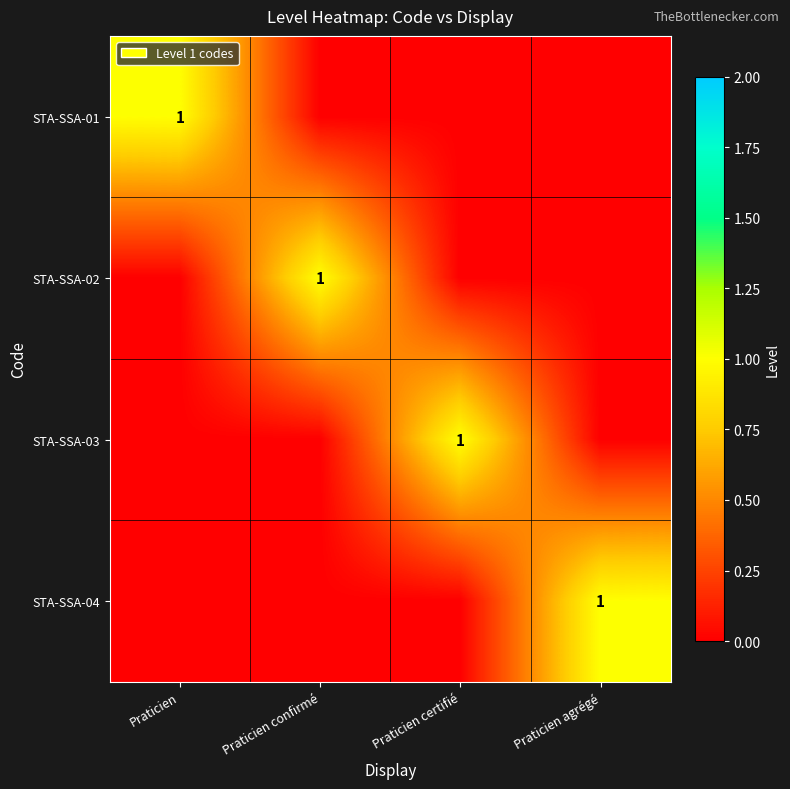

Is it true that STA-SSA-01 equals 0 at Praticien?

False